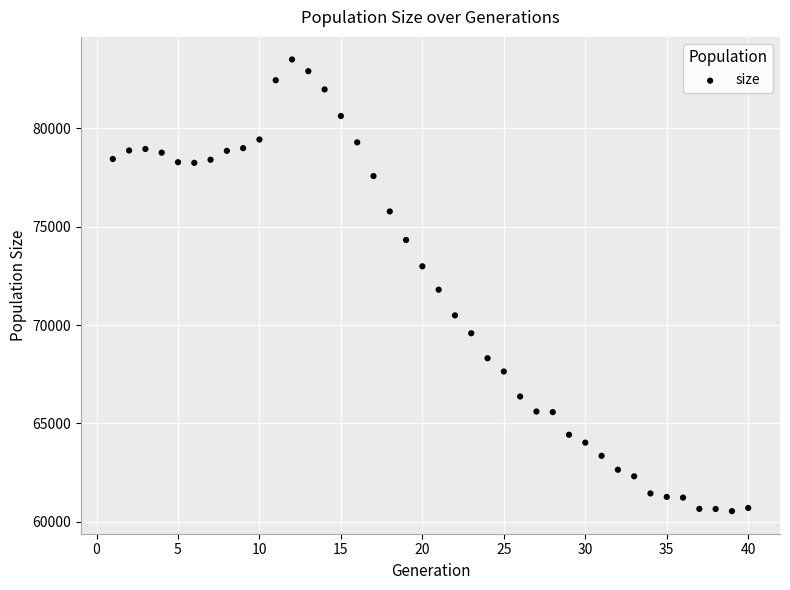

What is the range of X values (max minus min)?

39